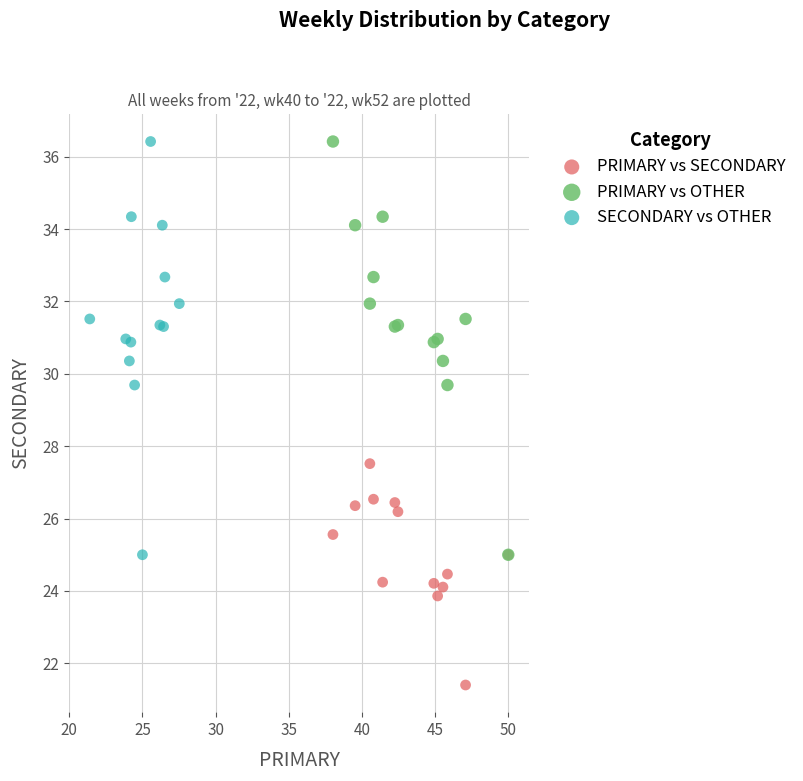

Which series reaches the minimum Y coordinate?

PRIMARY vs SECONDARY